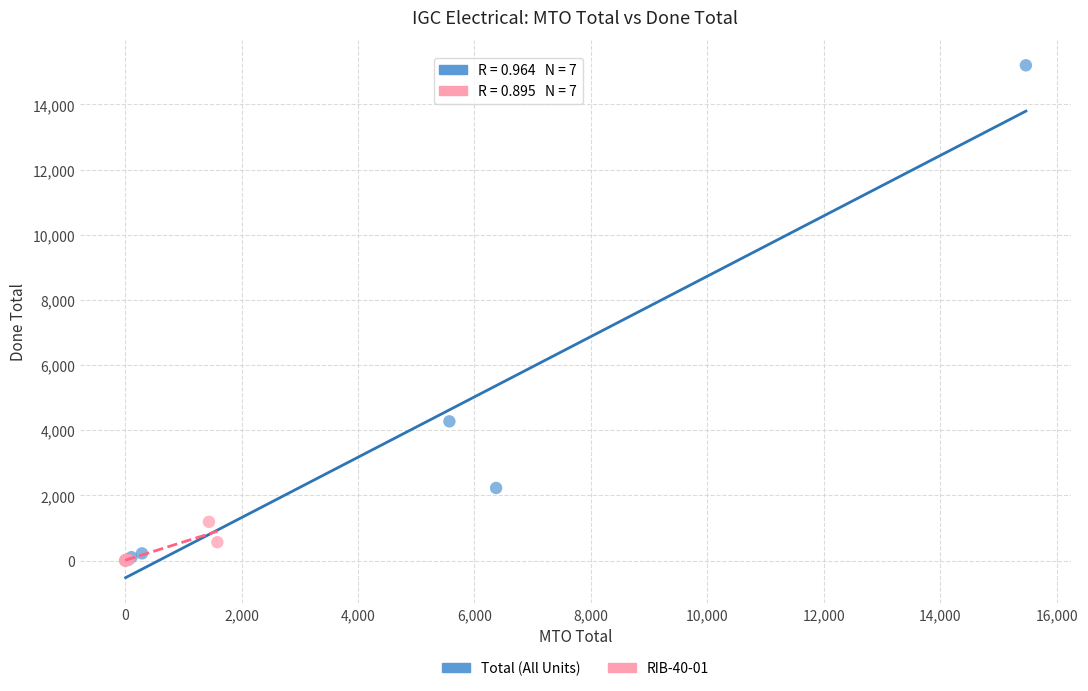

Which series has the largest Y range (max minus min)?

Total (All Units)